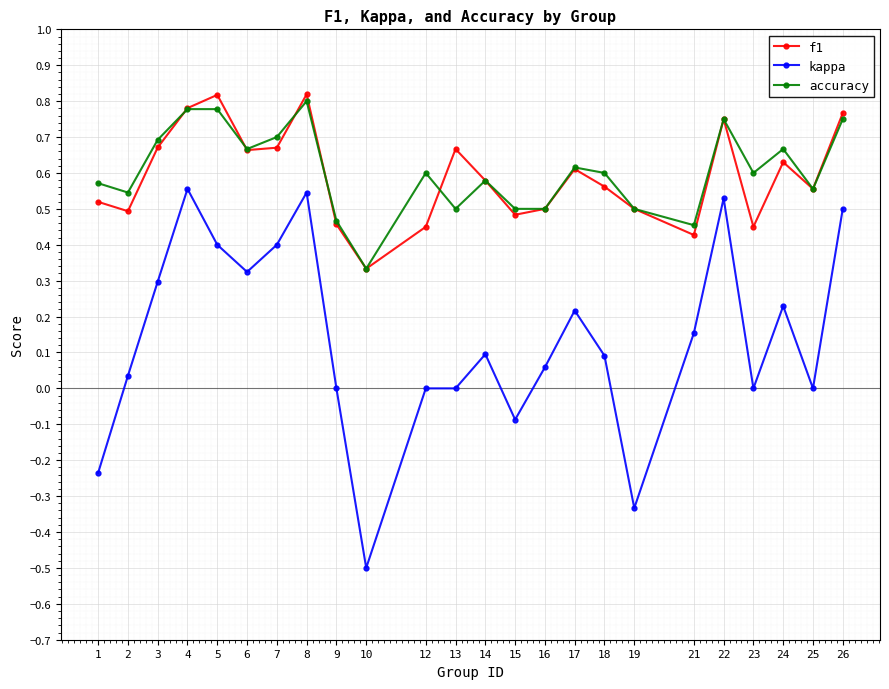

True or false: f1 has more than 1 points higher than both neighbors.

True